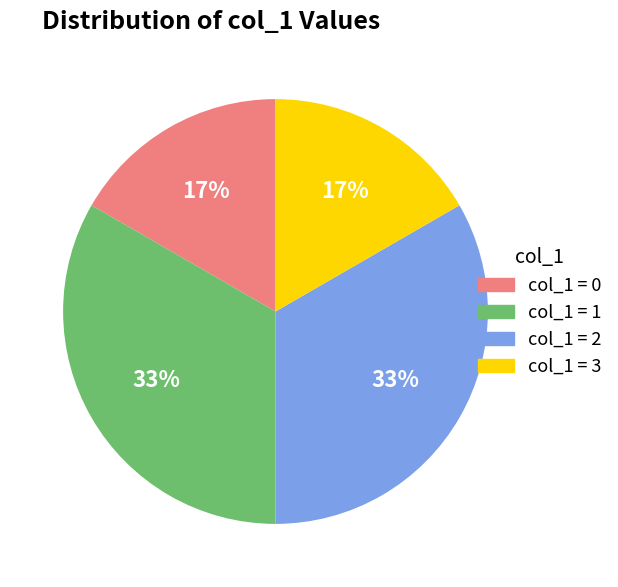

Does any single category account for the majority?

No